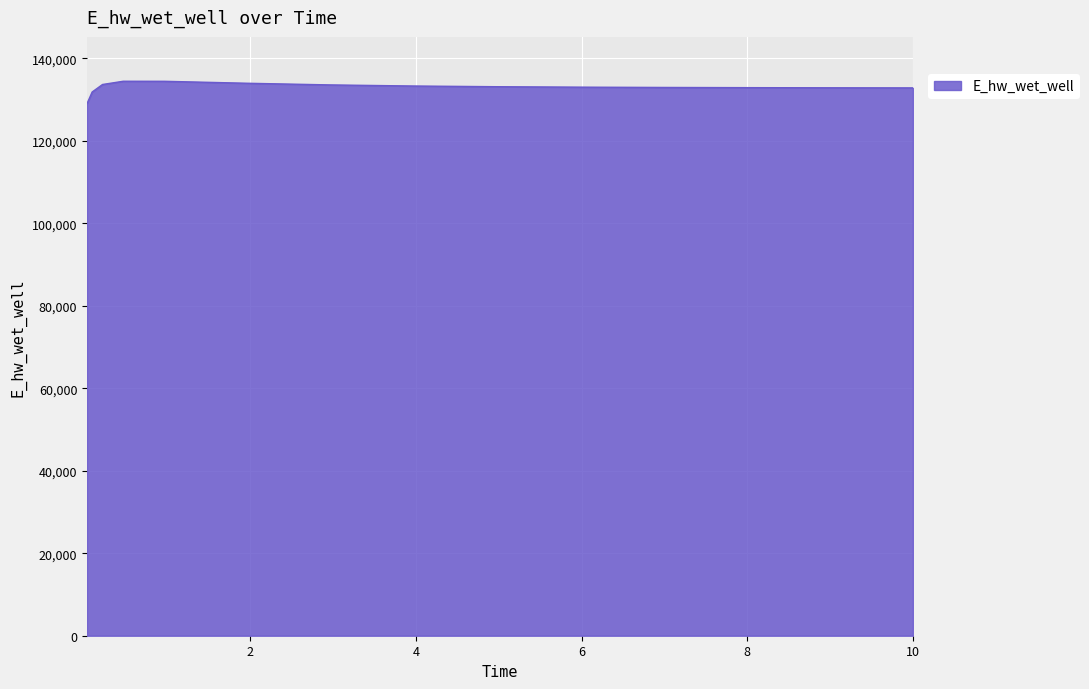

What is the maximum value shown in the chart?

134441.6